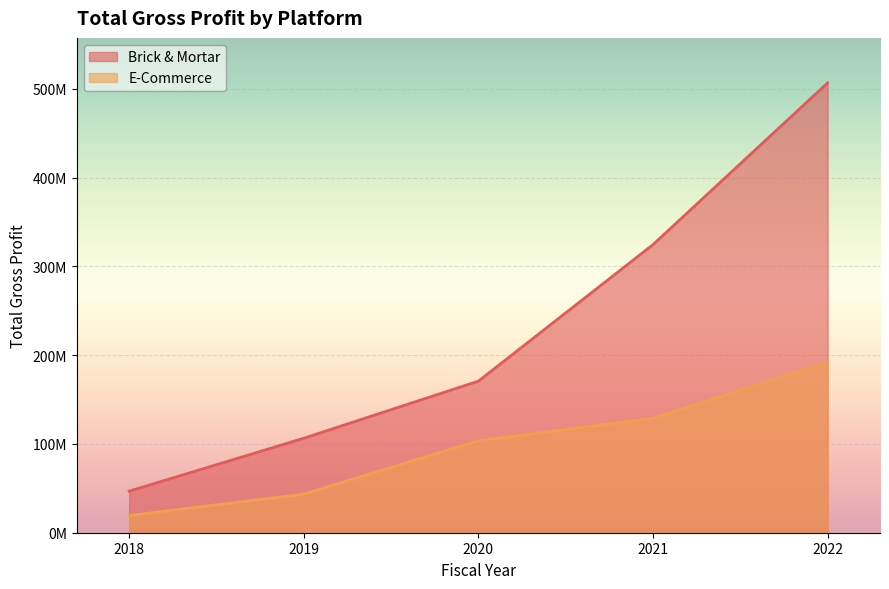

List the series in order of their overall mean, lowest first.

E-Commerce, Brick & Mortar